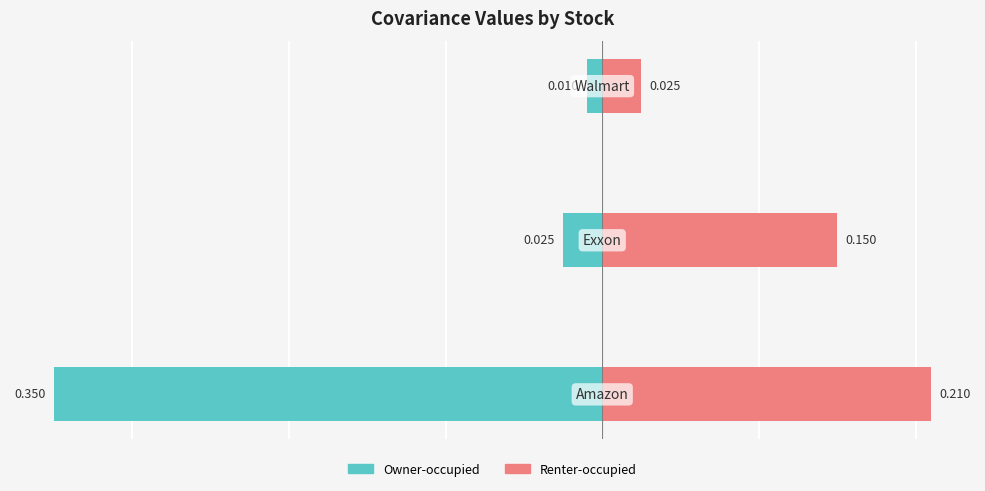

Which series has the largest range (max minus min)?

Owner-occupied